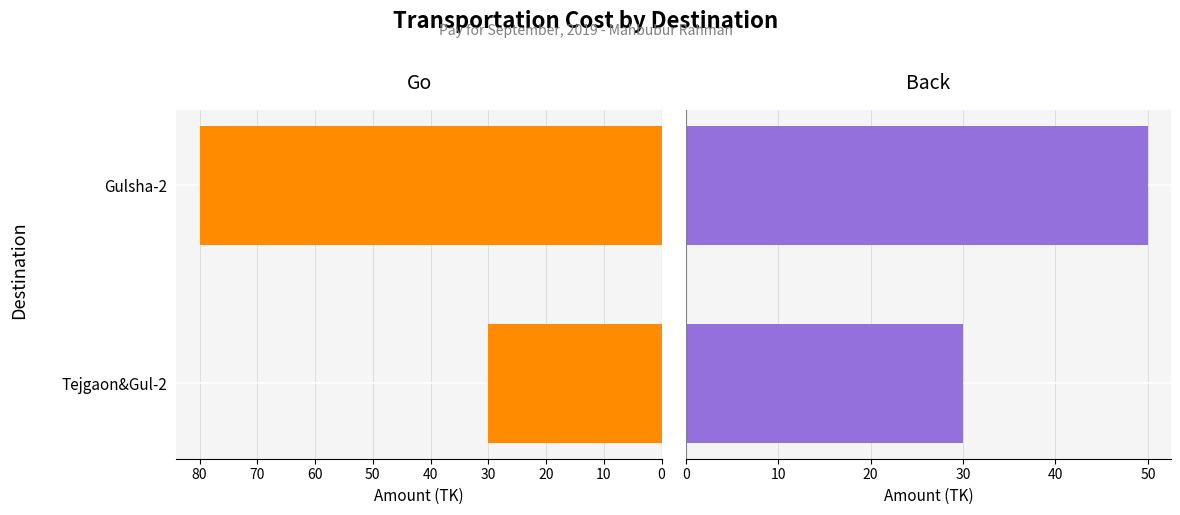

What is the sum of all Go values?

110